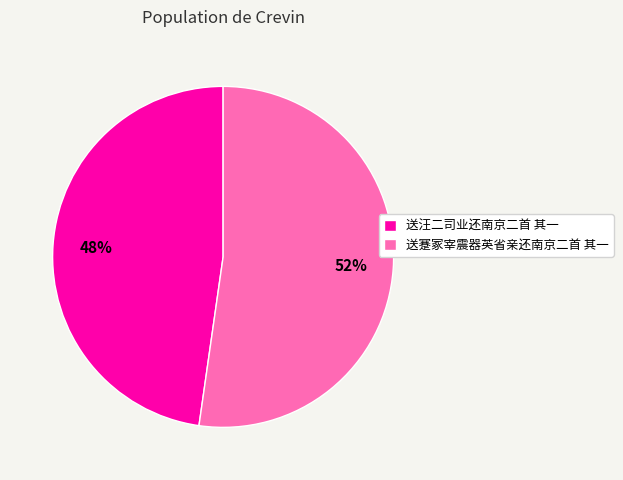

What is the smallest slice in the pie chart?

送汪二司业还南京二首 其一